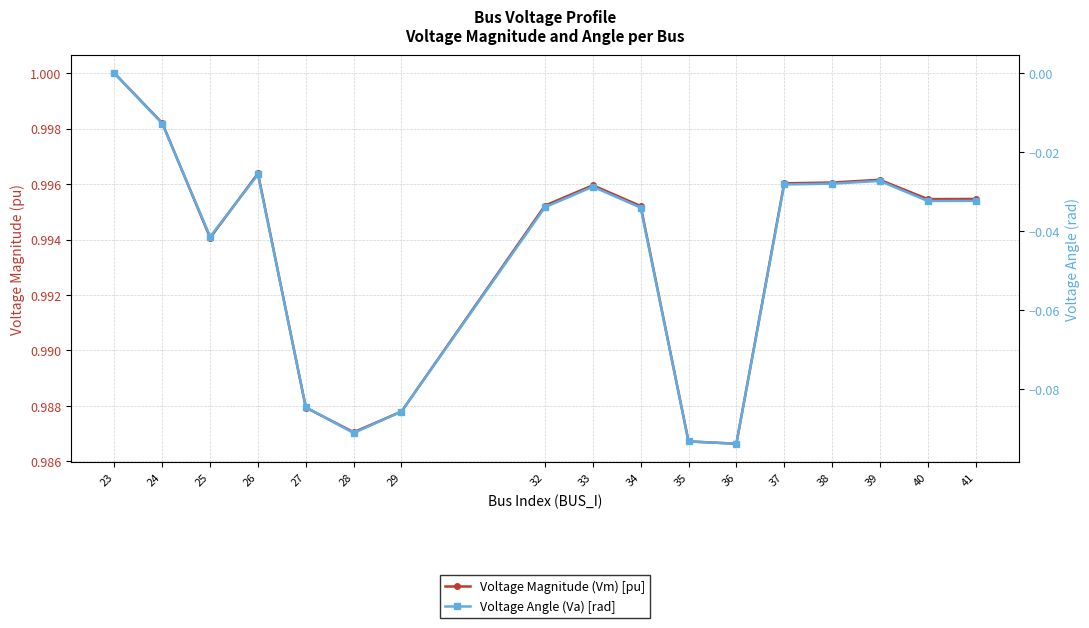

Is the value of Voltage Magnitude (Vm) [pu] at 36 greater than the value of Voltage Angle (Va) [rad] at 39?

Yes